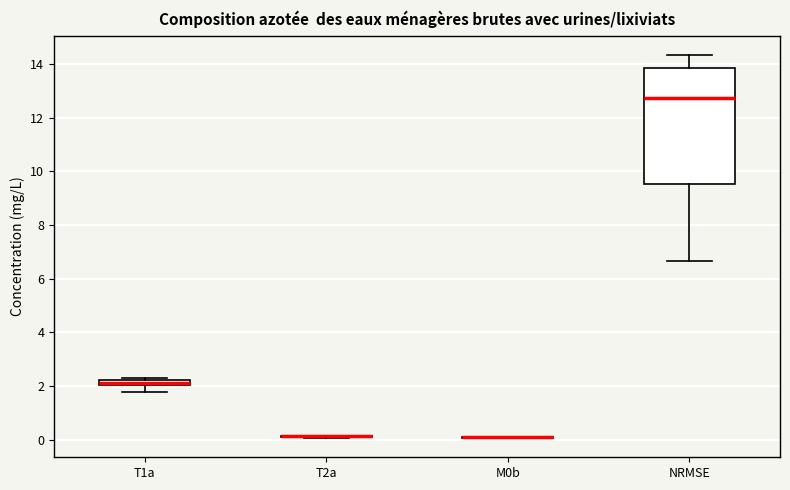

Where does the median line of the box for NRMSE sit on the y-axis? The values are not printed on the chart, so give them approximately, as read against the axis.

12.8